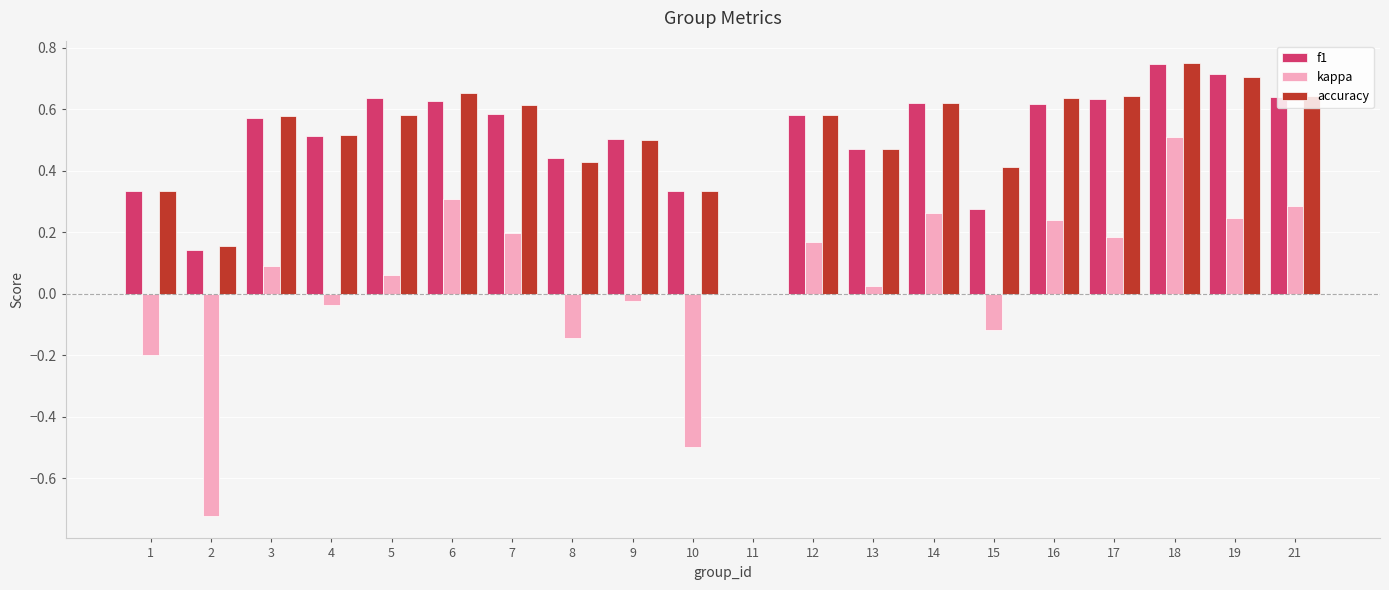

What is the sum of all accuracy values?

10.2